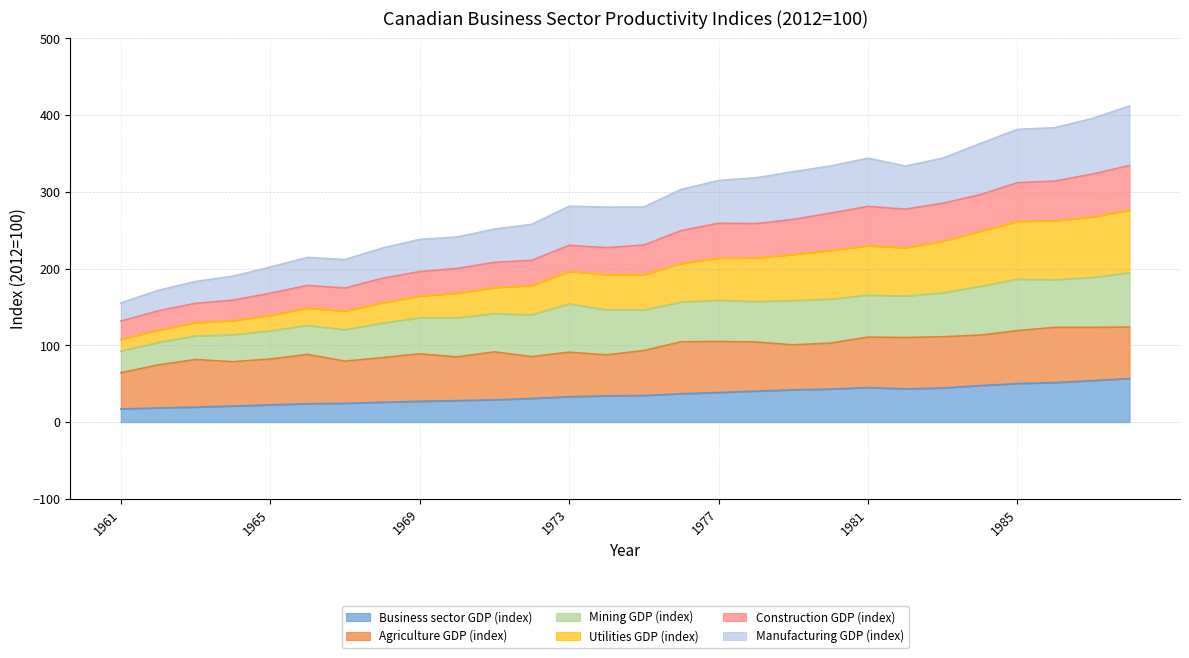

What is the lowest value of the Business sector GDP (index) series?

17.2